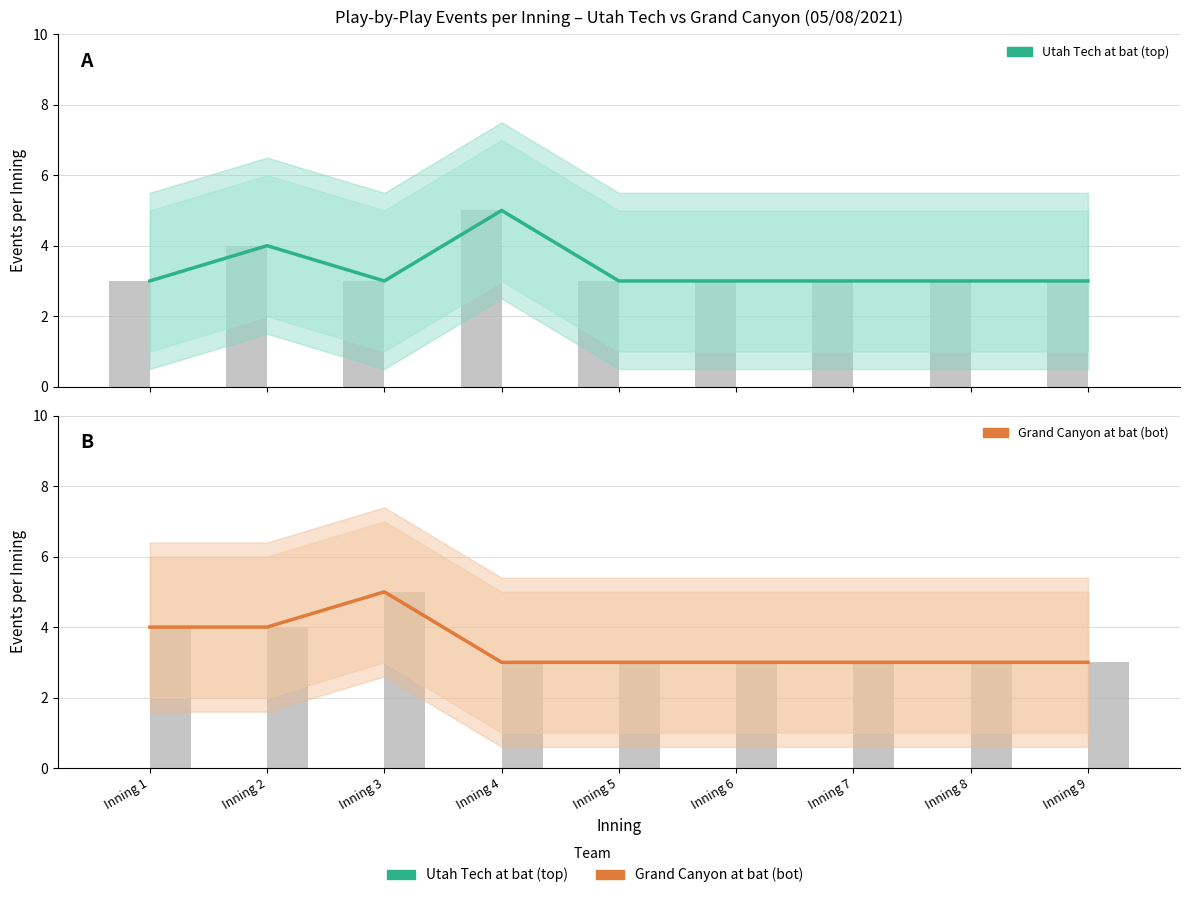

The value of Utah Tech at bat (top) at Inning 4 is 5. True or false?

True